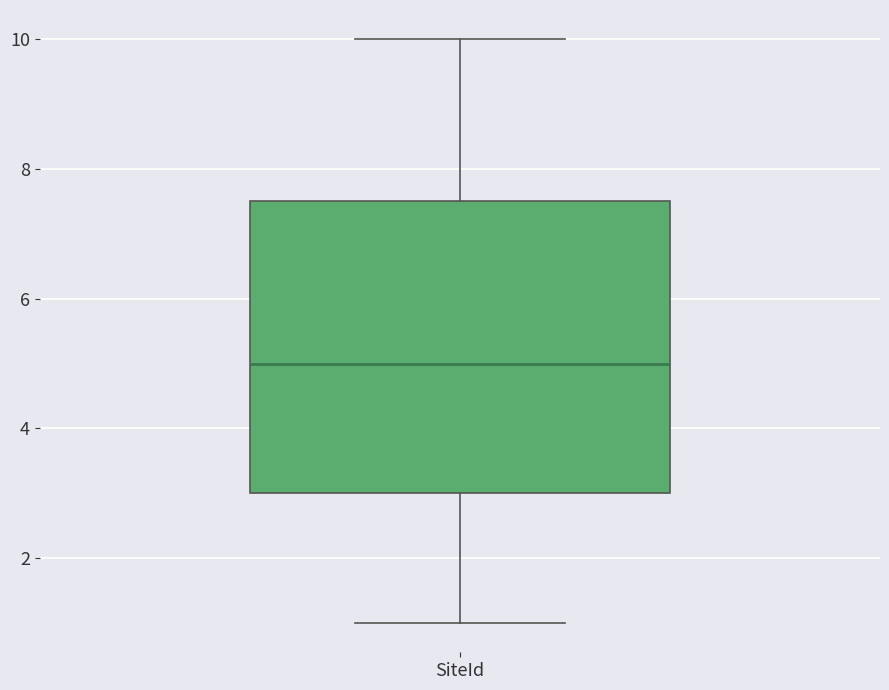

Transcribe this box plot: give where the median line is, the range the box spans, and where the two whiskers end, as read against the y-axis. The values are not printed on the chart, so give them approximately, as read against the axis.

median 5.0, box 3.0 to 7.6, whiskers 1.0 to 10.0